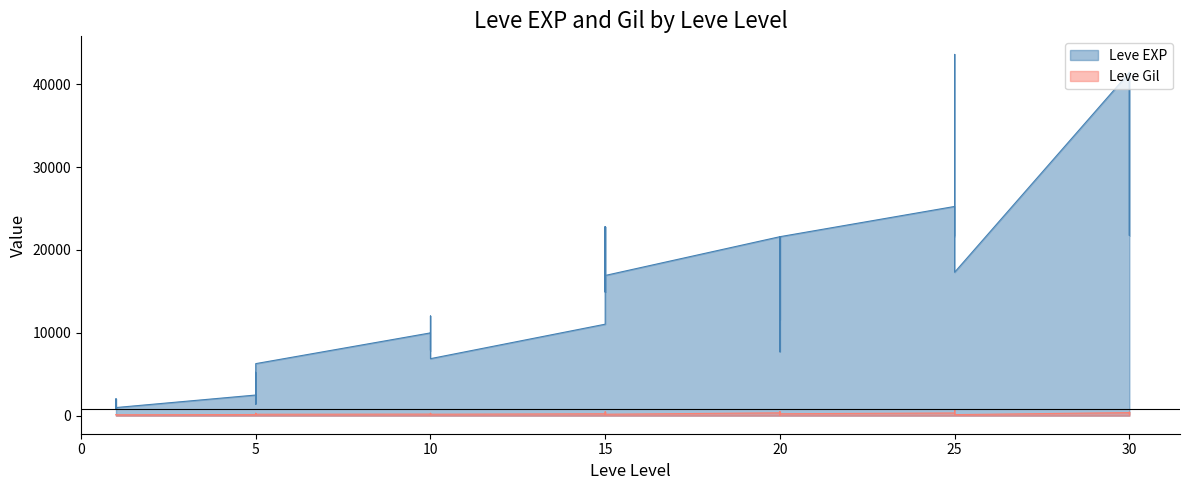

What is the value of the Leve Gil point at the 26th from the left?

344